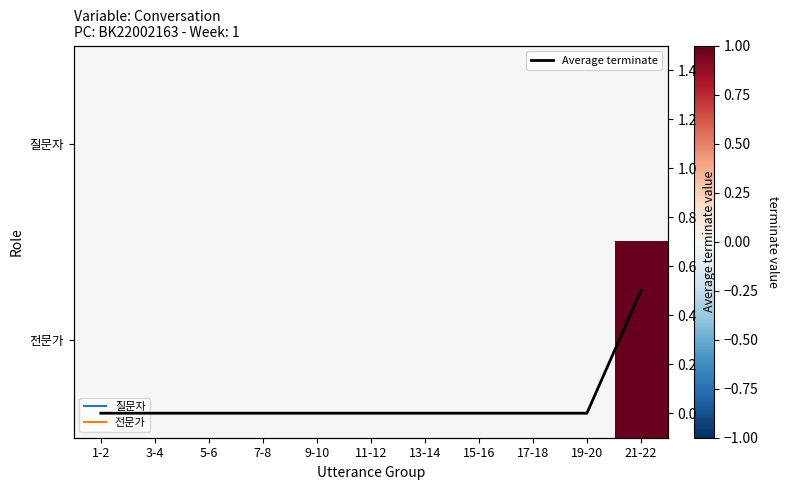

At which category is the sum across all series the highest?

21-22